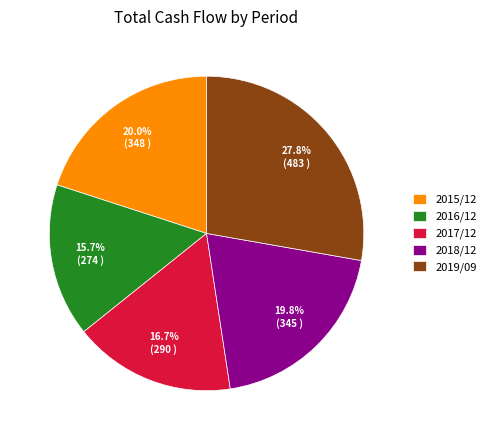

Is it true that 2015/12 is 30% of the pie?

False